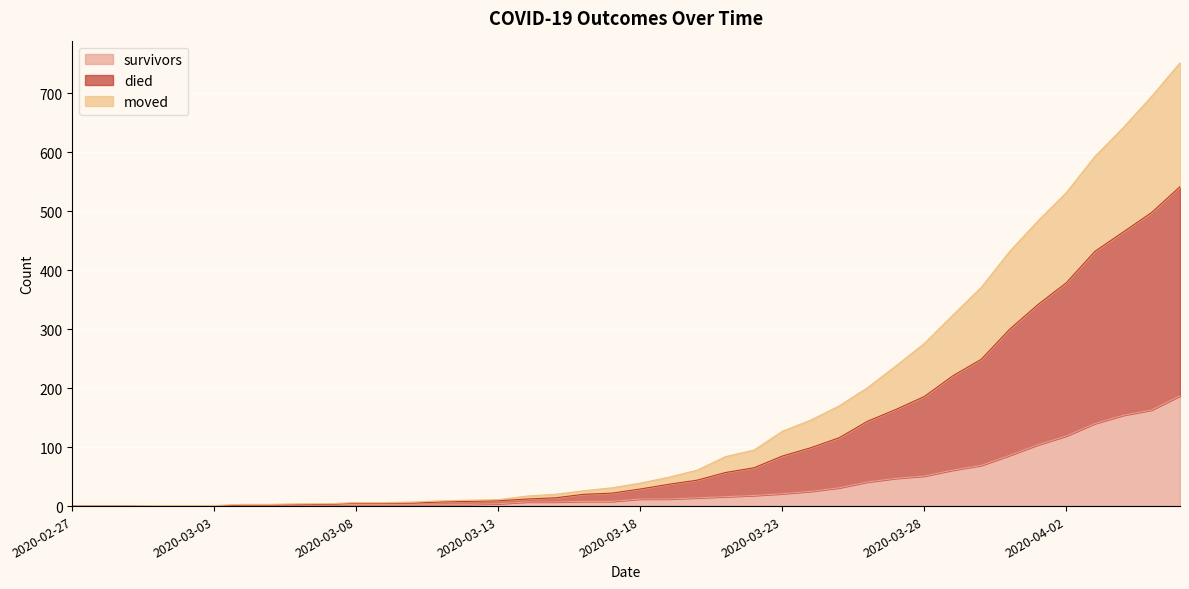

What is the sum of all survivors values?

1429